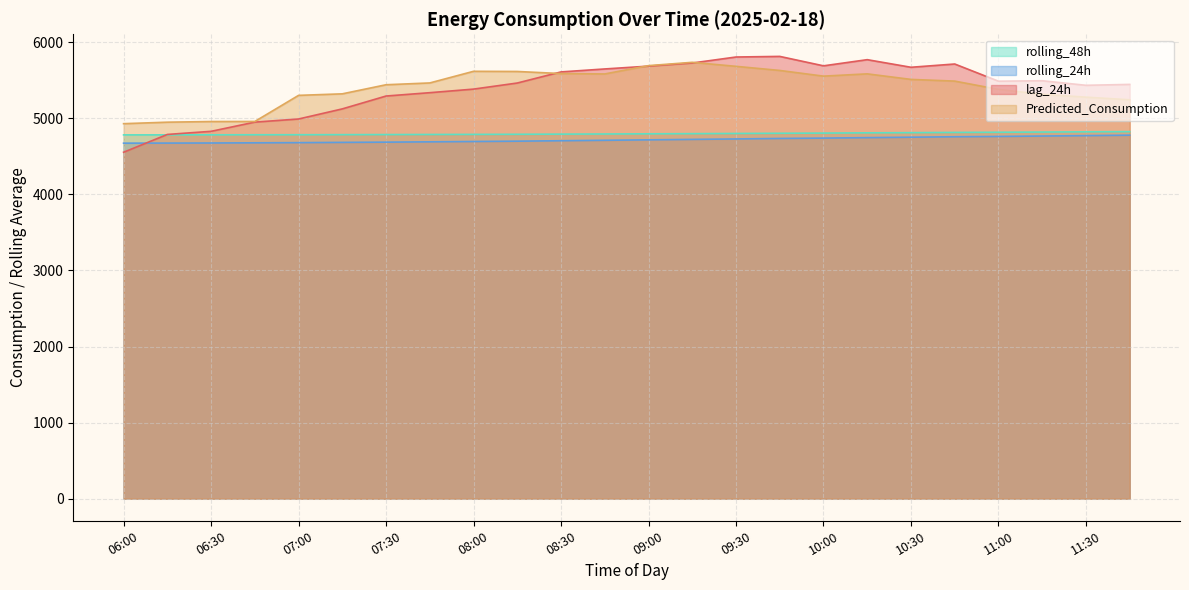

What is the difference between the maximum and minimum values in the Predicted_Consumption series?

806.6